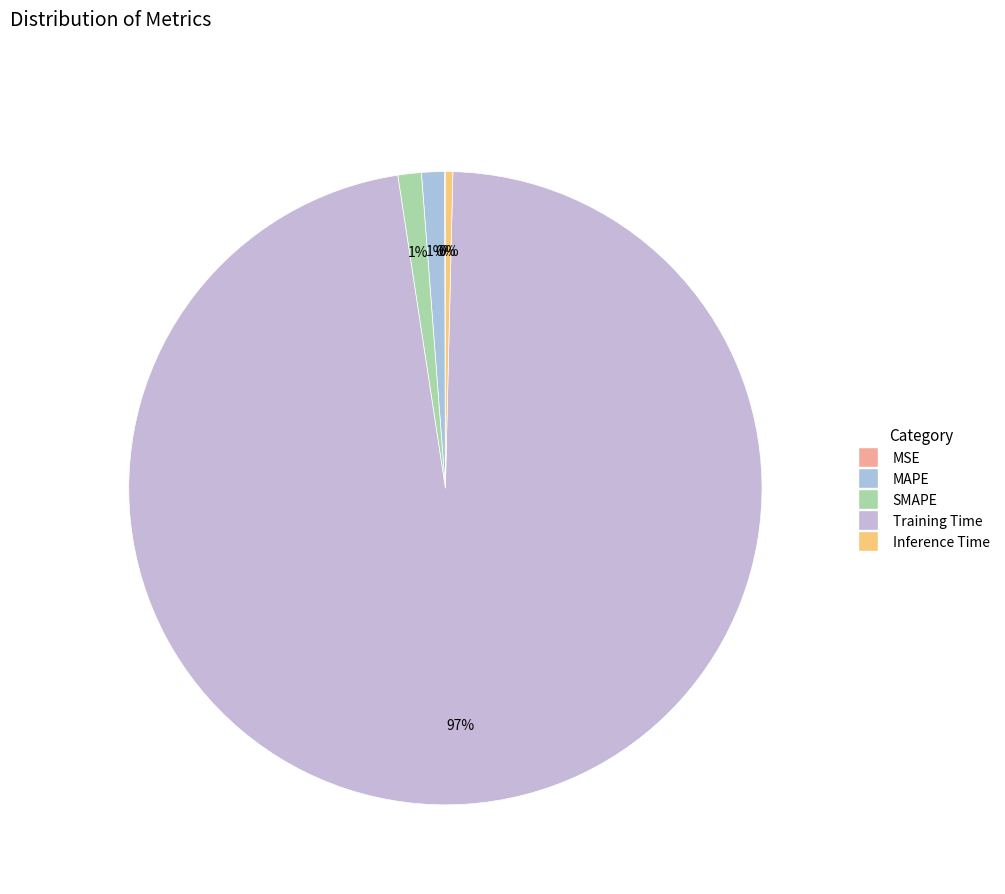

What is the change in value from MAPE to Training Time?

+4.2